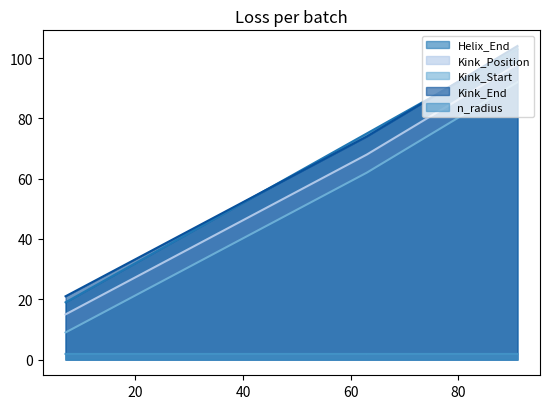

Reading left to right, list all the values displayed in this chart.

Helix_End: 19.0	75.0	103.0
Kink_Position: 15.0	68.0	98.0
Kink_Start: 9.0	62.0	92.0
Kink_End: 21.0	74.0	104.0
n_radius: 1.9	1.9	1.9